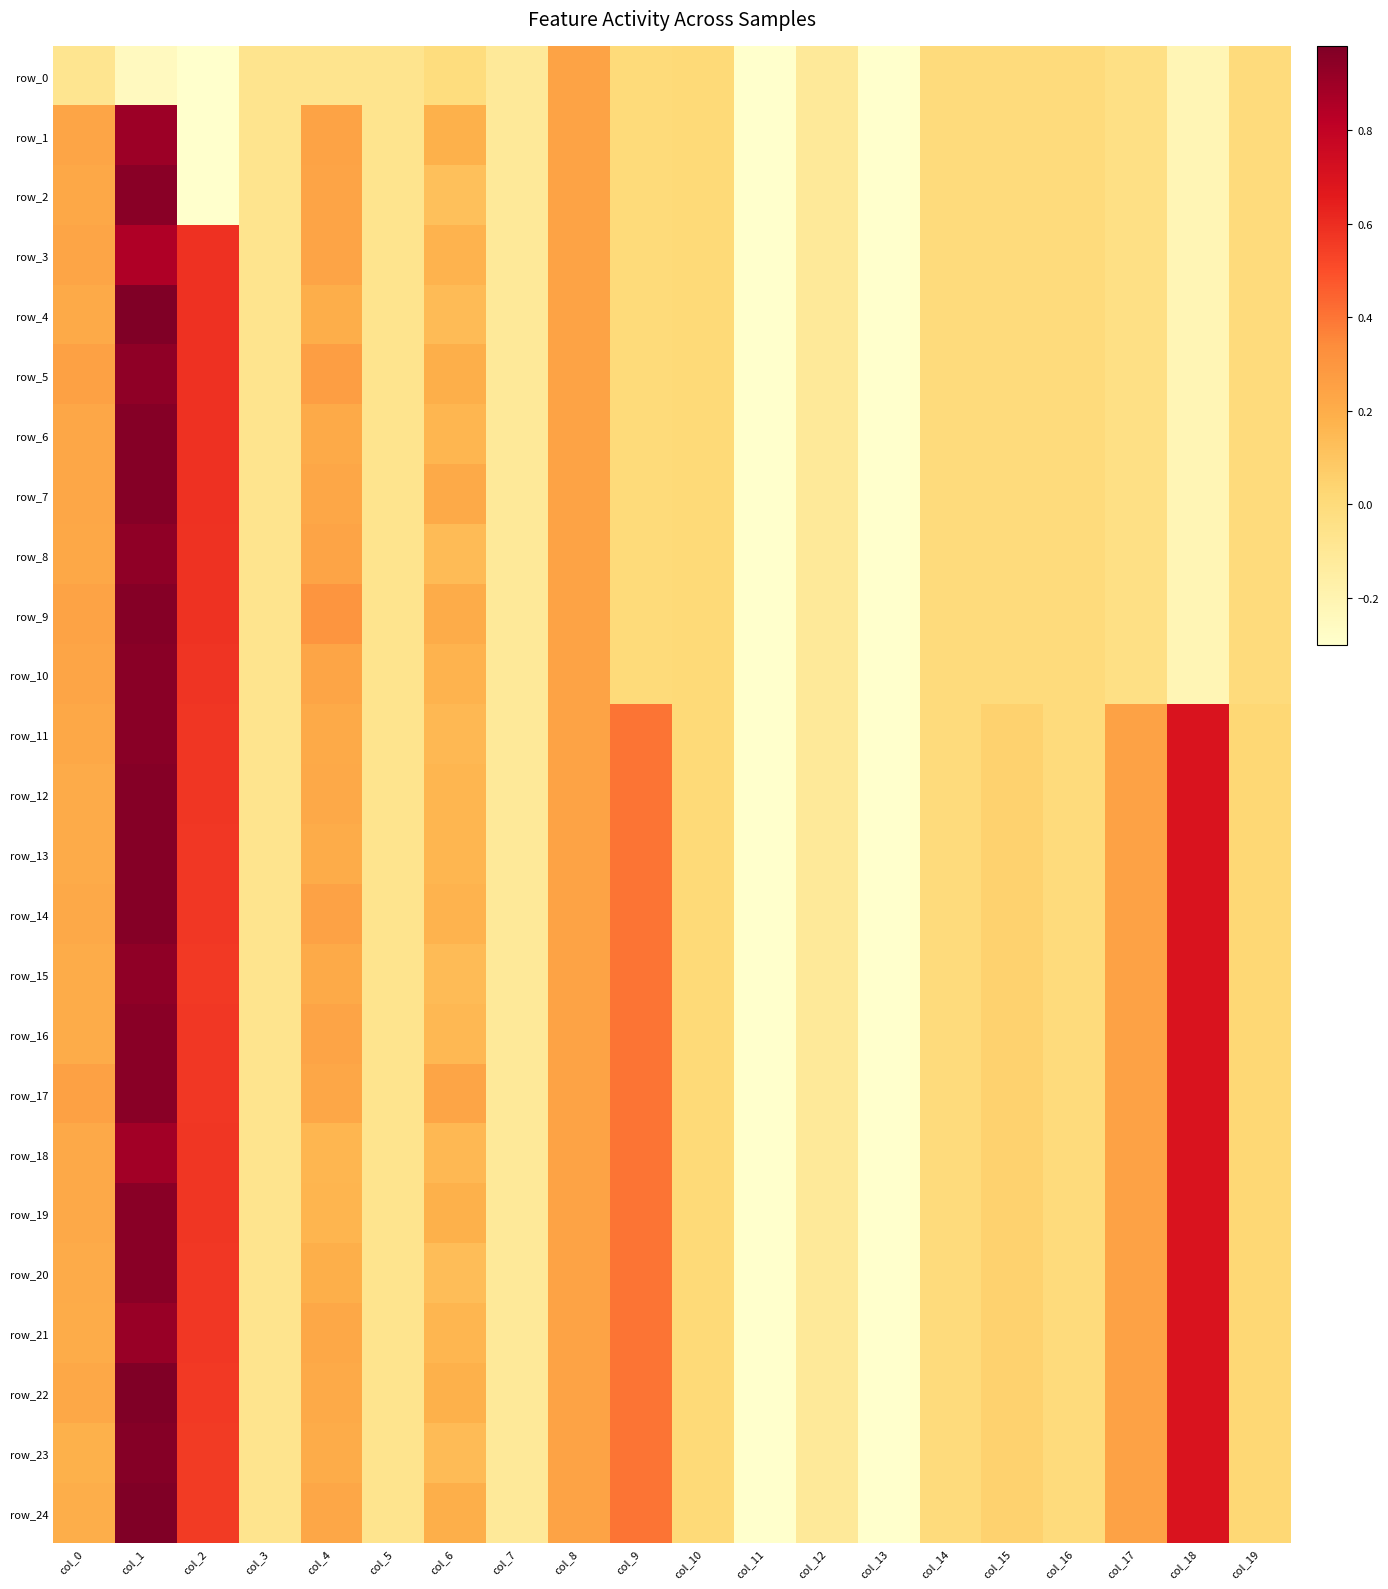

What value does the row_12 series have at col_4?

0.2